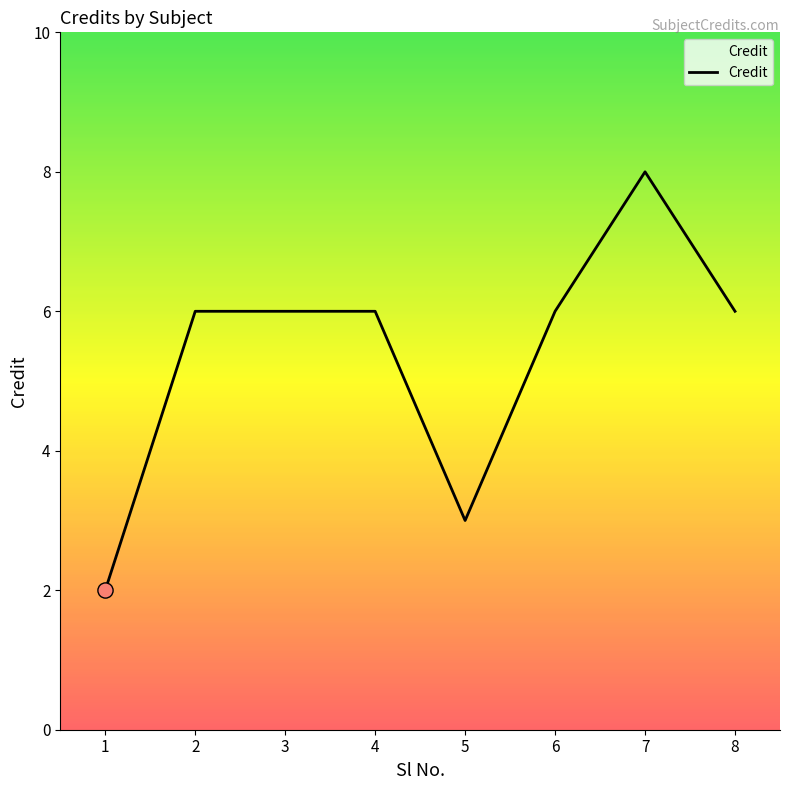

Approximately how many times larger is the value at 7 compared to 6?

1.3